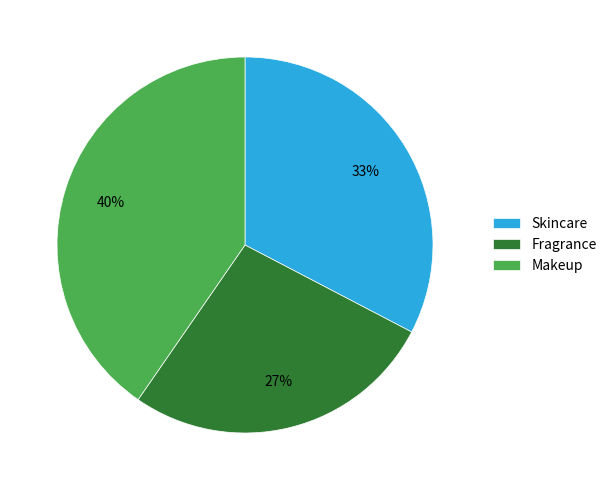

Combined, do Makeup and Fragrance account for over 50%?

Yes